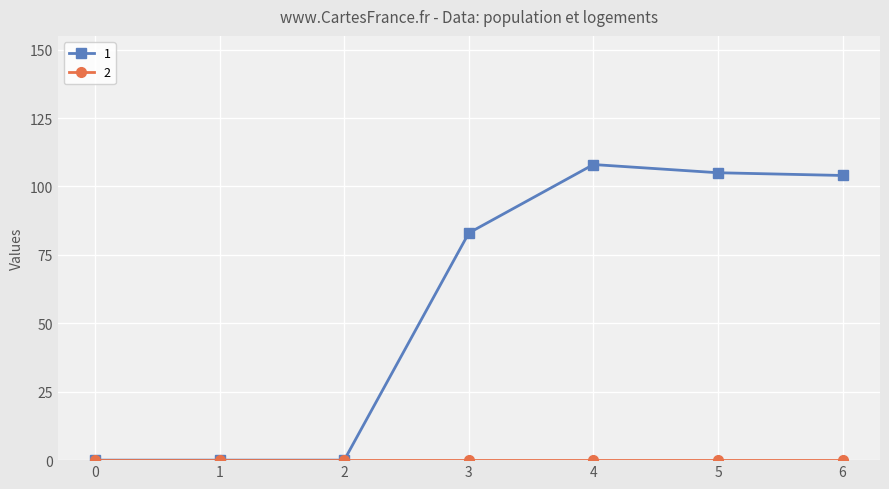

What is the greatest value displayed?

108